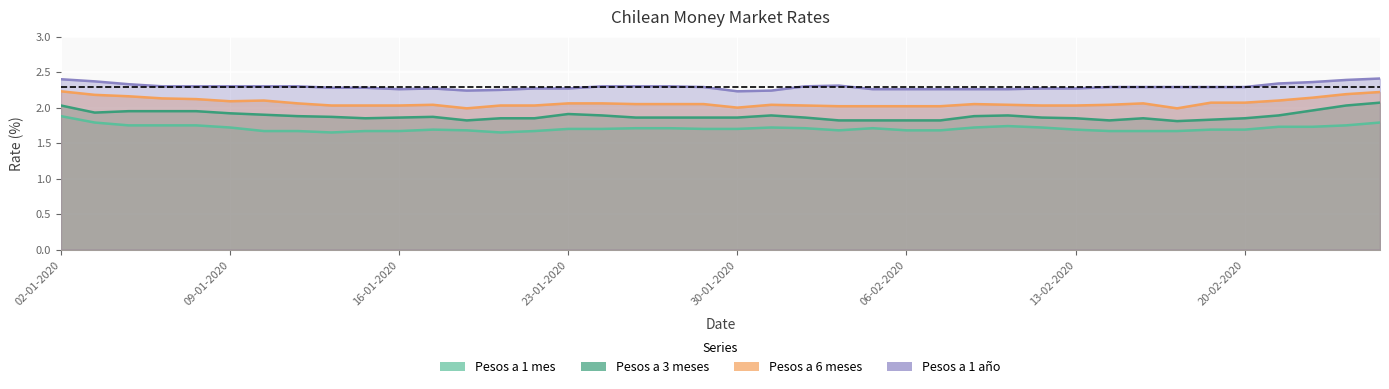

True or false: Pesos a 6 meses has more than 0 points higher than both neighbors.

True